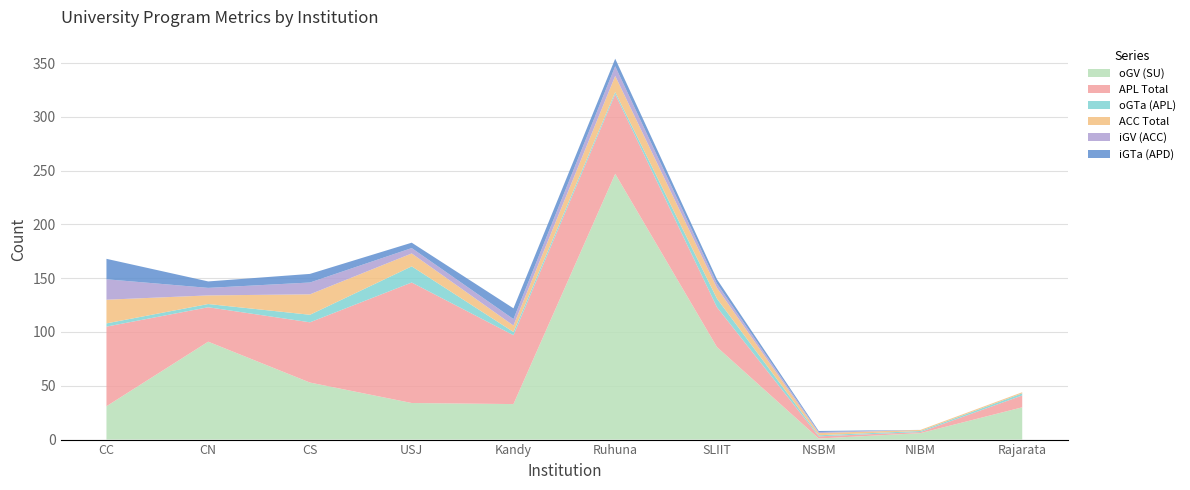

Reading left to right, what are all the values shown in this chart?

oGV (SU): CC=31	CN=91	CS=53	USJ=34	Kandy=33	Ruhuna=247	SLIIT=86	NSBM=1	NIBM=6	Rajarata=30
APL Total: CC=74	CN=32	CS=56	USJ=112	Kandy=64	Ruhuna=74	SLIIT=37	NSBM=2	NIBM=1	Rajarata=11
oGTa (APL): CC=3	CN=3	CS=7	USJ=15	Kandy=3	Ruhuna=2	SLIIT=8	NSBM=1	NIBM=1	Rajarata=2
ACC Total: CC=22	CN=8	CS=19	USJ=12	Kandy=6	Ruhuna=15	SLIIT=10	NSBM=2	NIBM=1	Rajarata=1
iGV (ACC): CC=19	CN=7	CS=11	USJ=5	Kandy=6	Ruhuna=9	SLIIT=4	NSBM=1	NIBM=0	Rajarata=0
iGTa (APD): CC=19	CN=6	CS=8	USJ=5	Kandy=10	Ruhuna=7	SLIIT=4	NSBM=1	NIBM=0	Rajarata=0